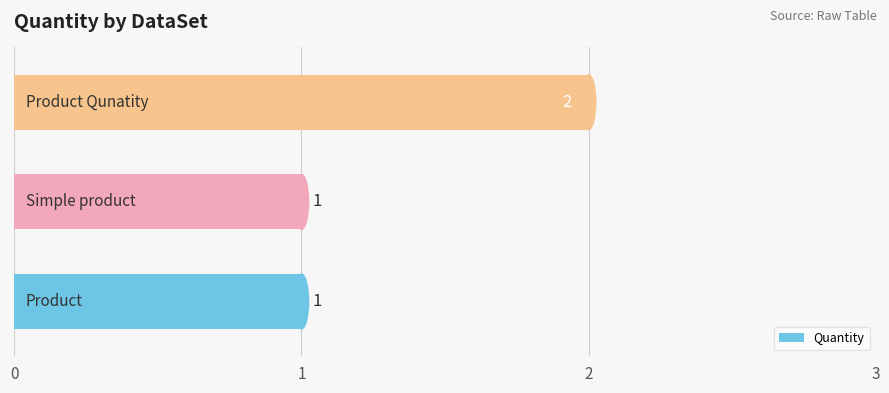

How many values are between 1 and 2?

3